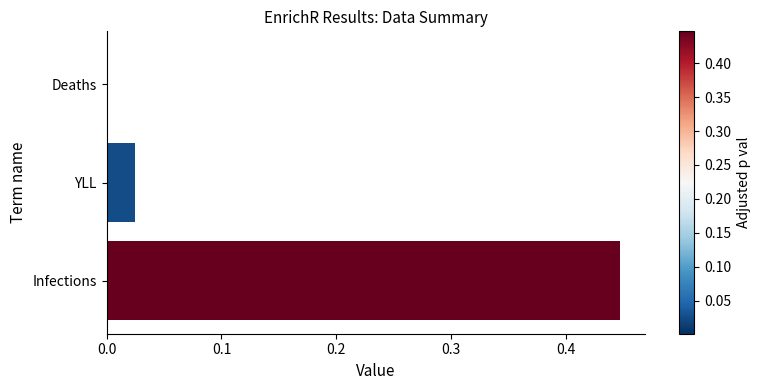

Which category has the highest value across all series?

Infections